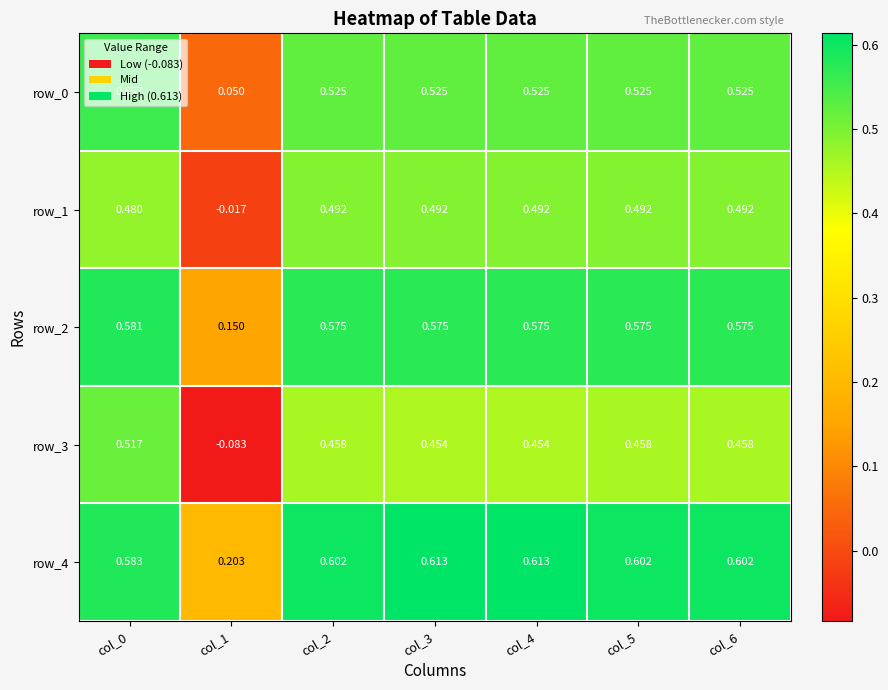

Is the value of row_2 at col_4 greater than the value of row_0 at col_1?

Yes